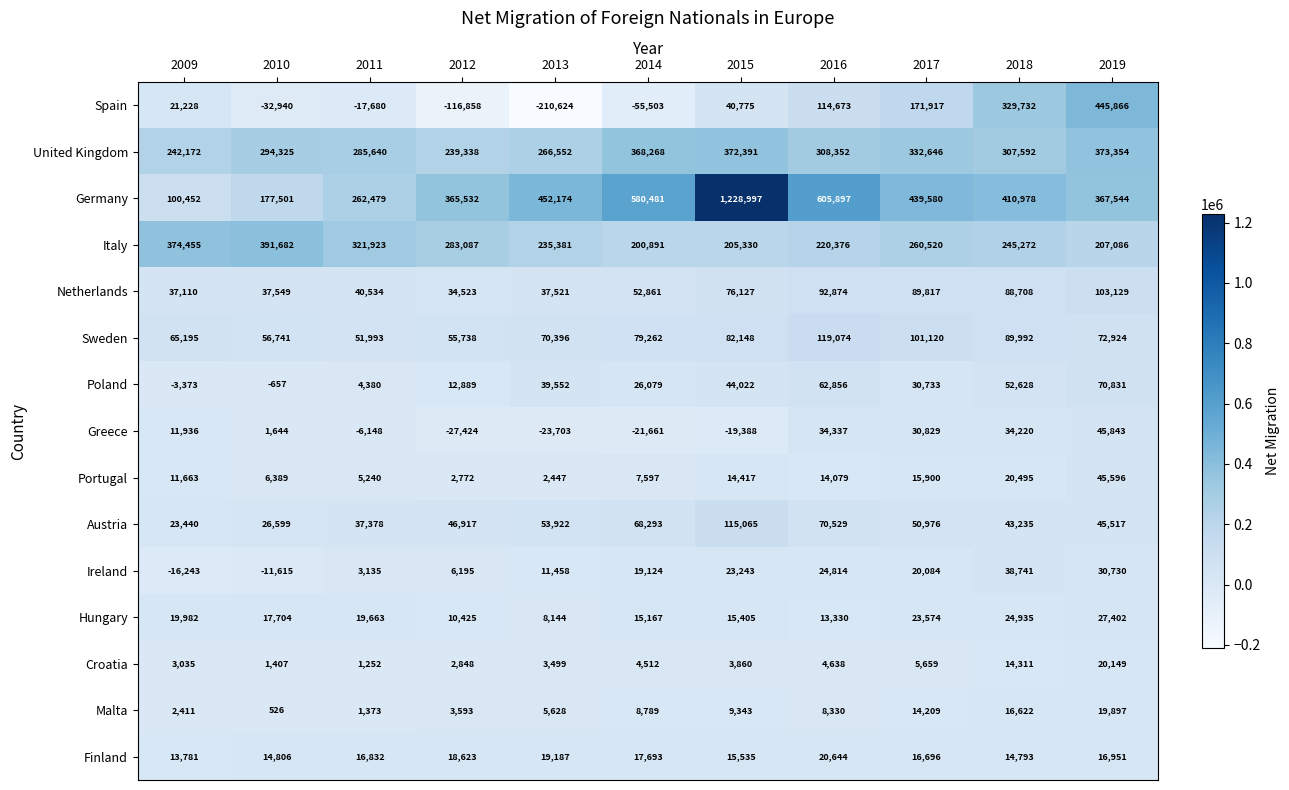

Which label corresponds to the largest value in the chart?

2015